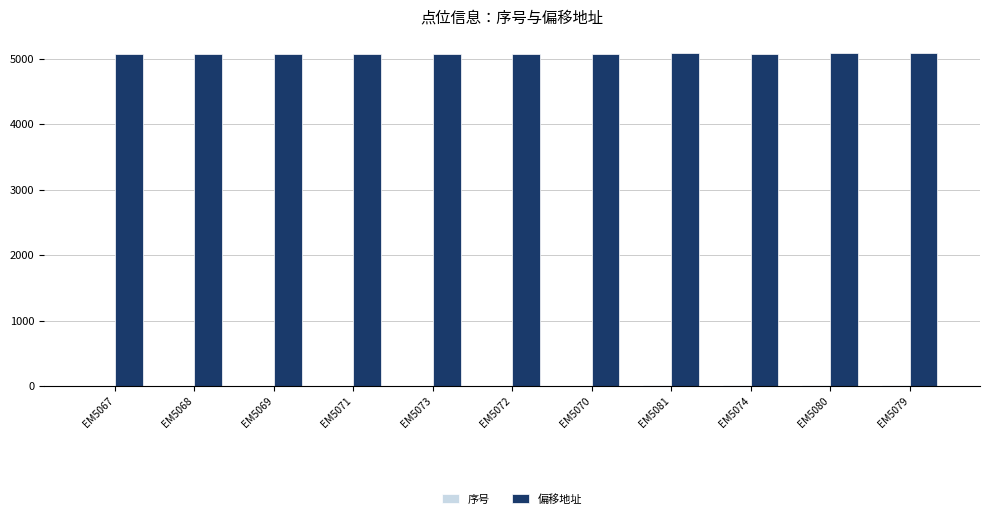

What is the greatest value displayed?

5081